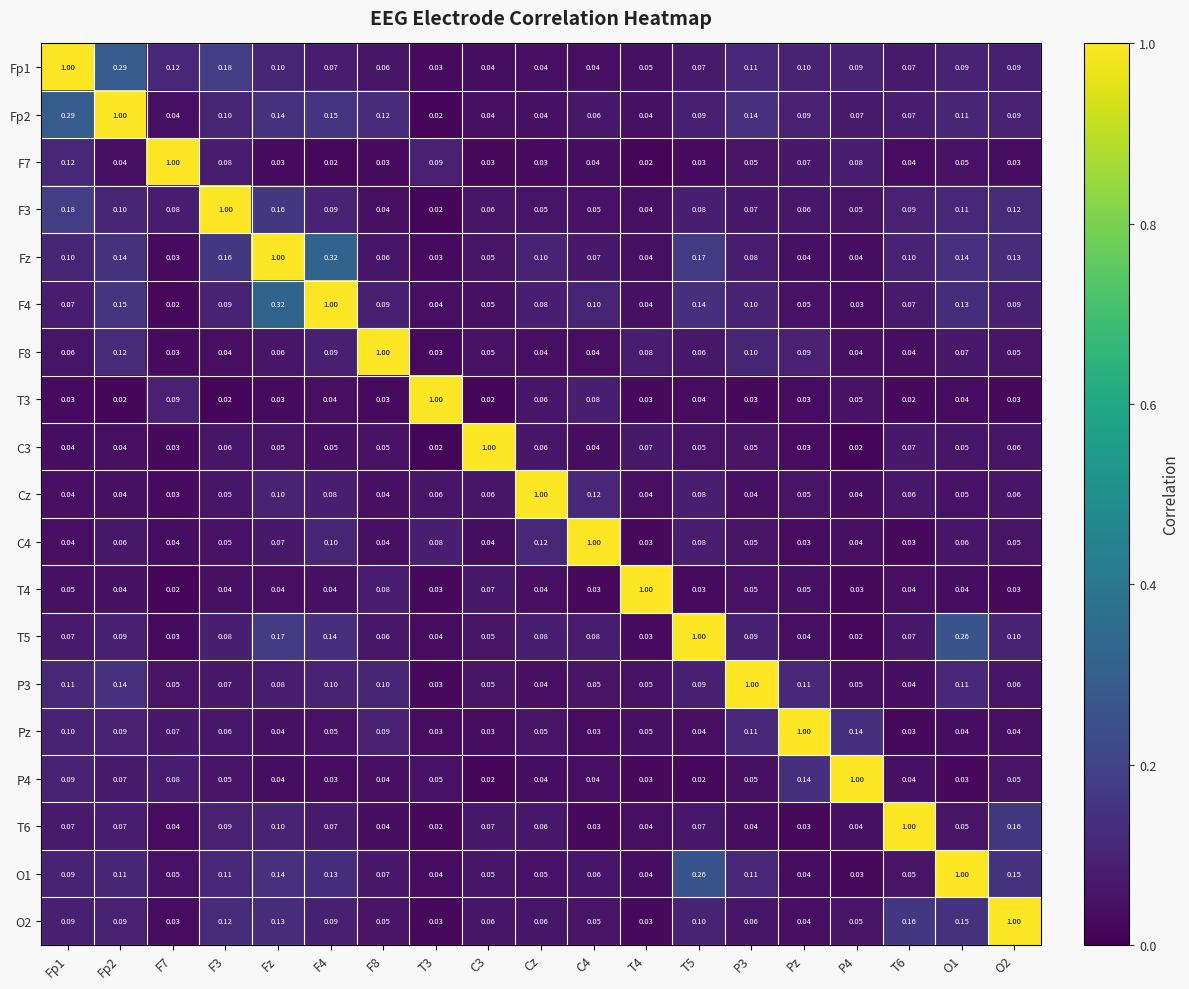

At which category is the sum across all series the highest?

Fz